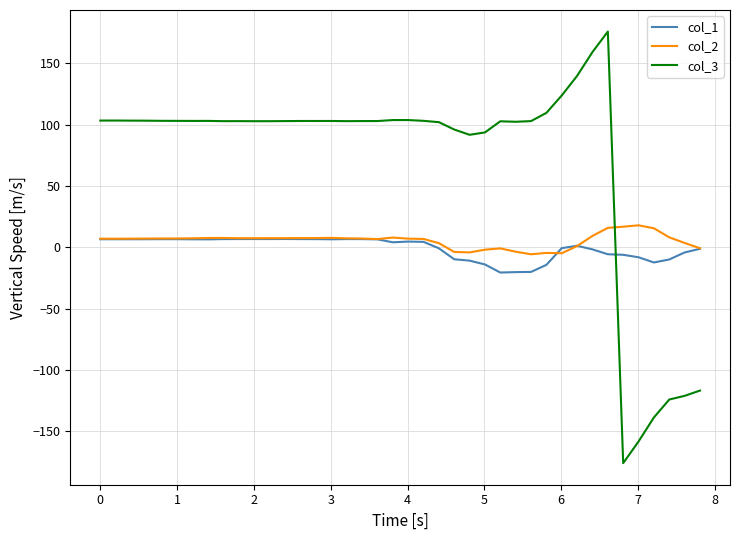

What is the greatest value displayed?

175.8